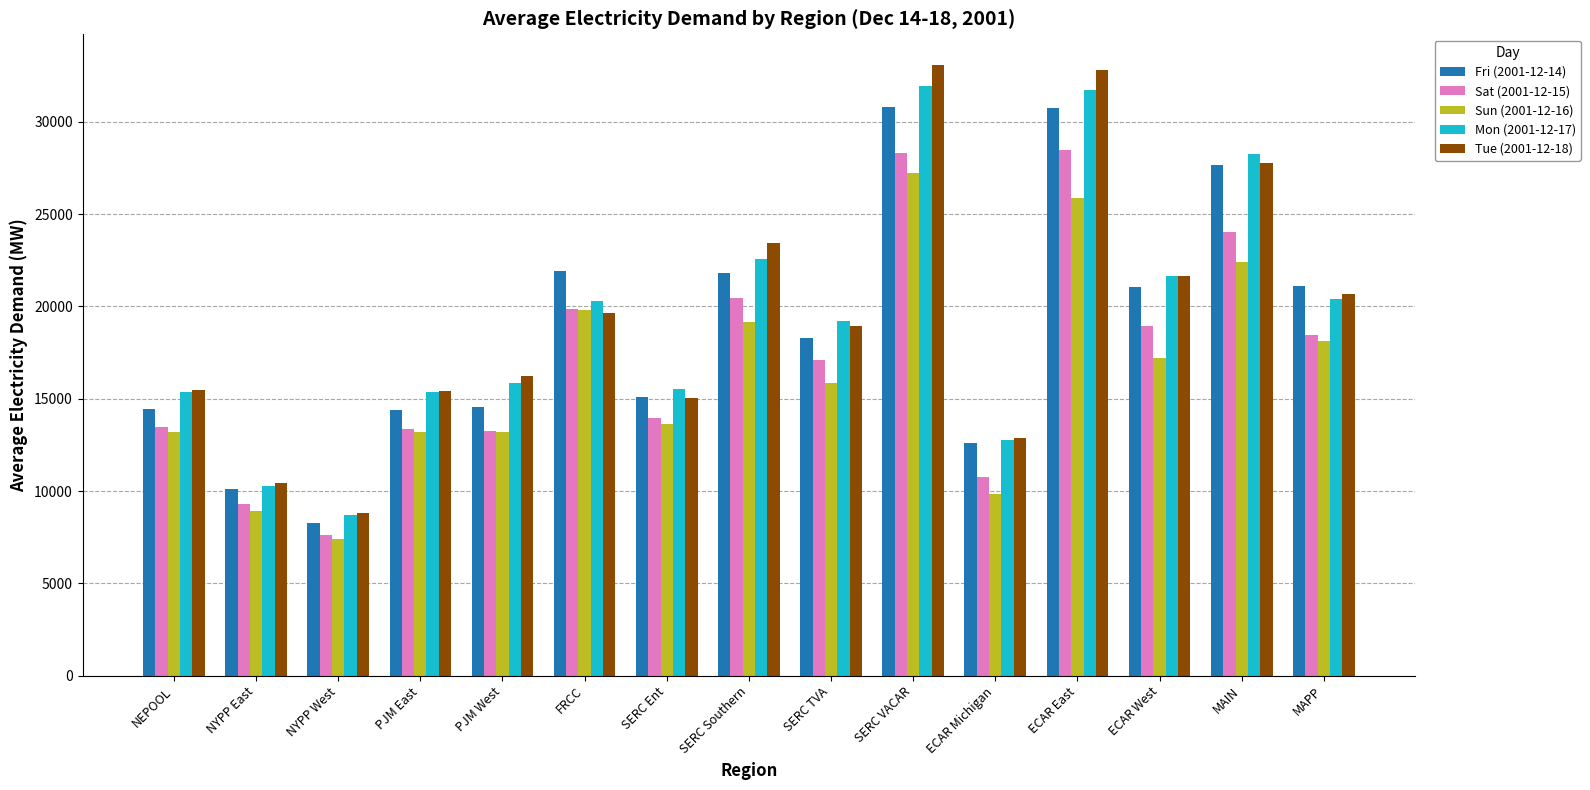

What is the sum of all Tue (2001-12-18) values?

292289.8